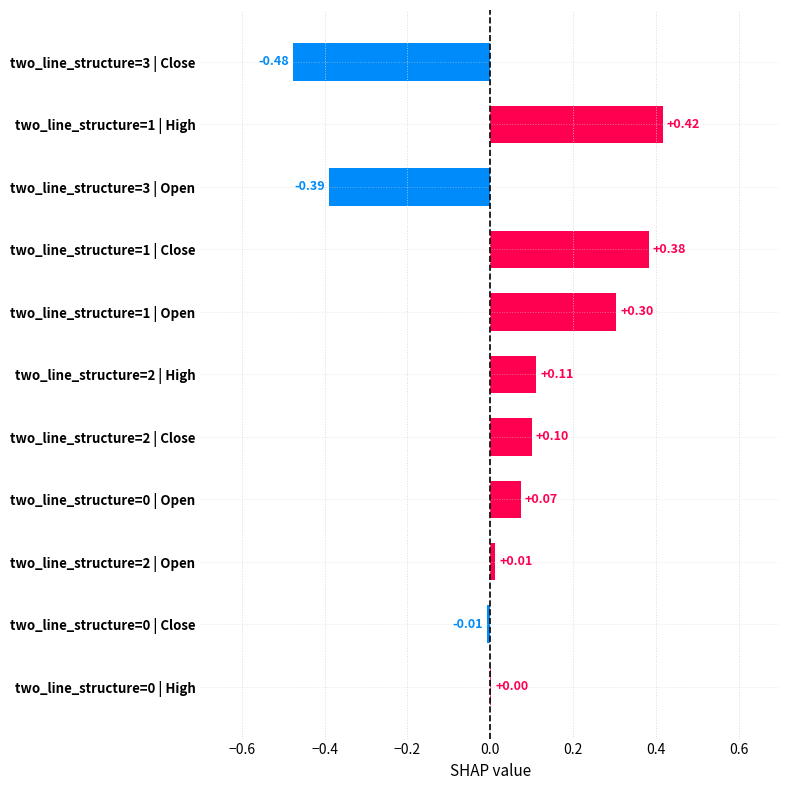

What is the sum of all values?

0.5